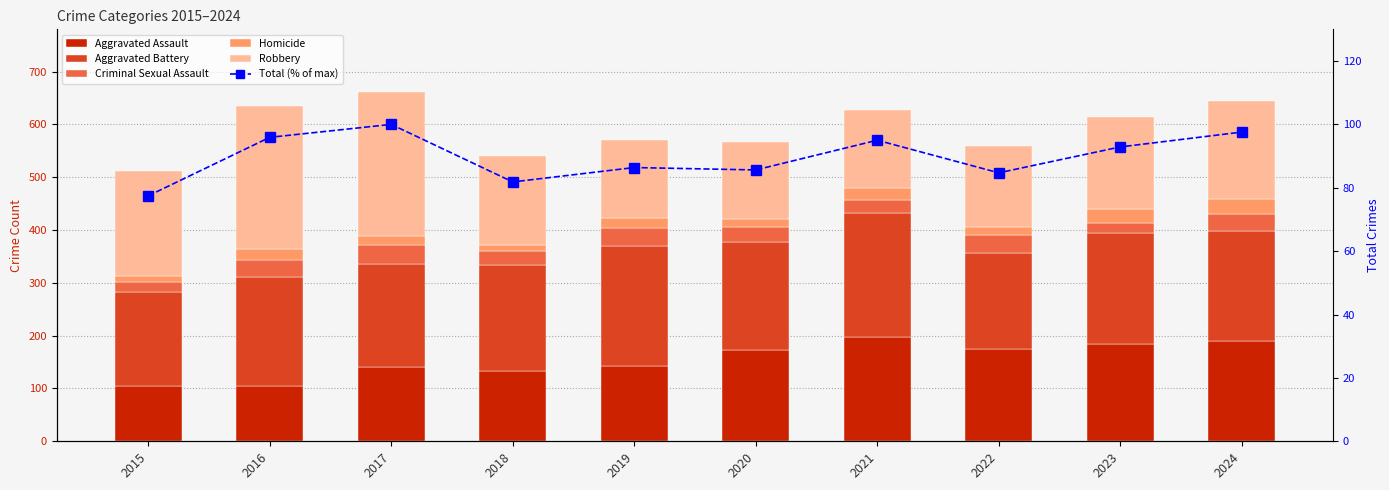

What is the difference between the Criminal Sexual Assault values at 2017 and 2015?

16.0